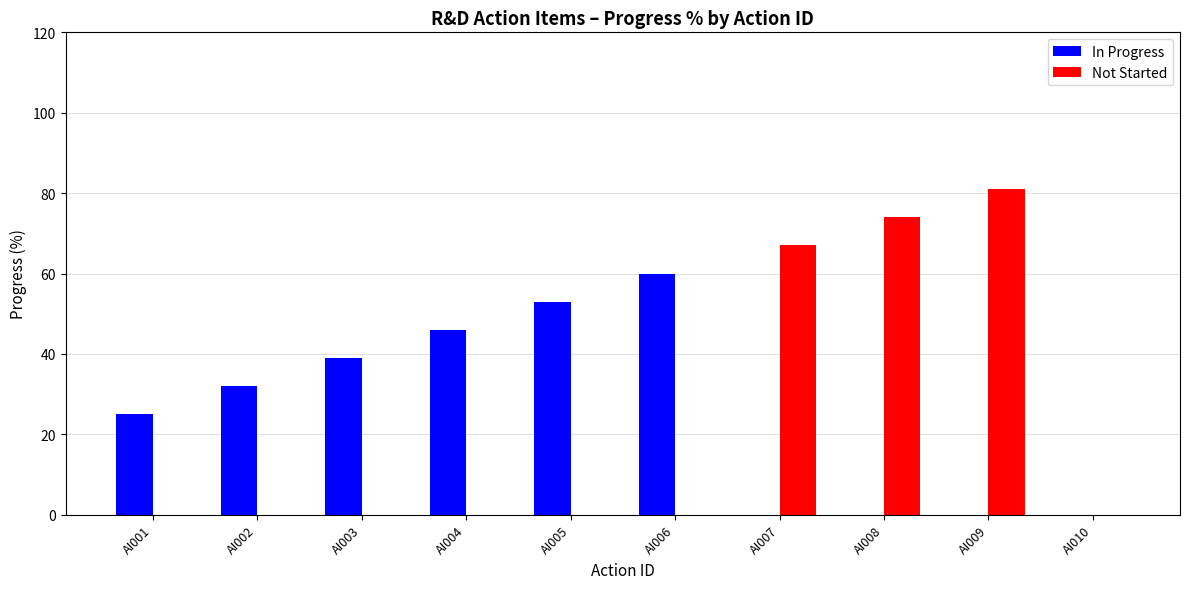

Are the bars horizontal?

No